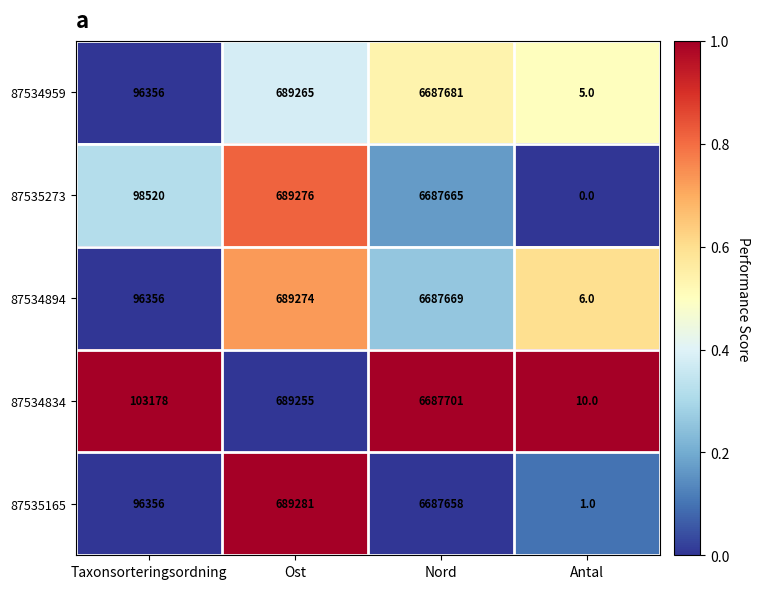

Between Taxonsorteringsordning and Antal, which series saw the biggest shift?

87534834